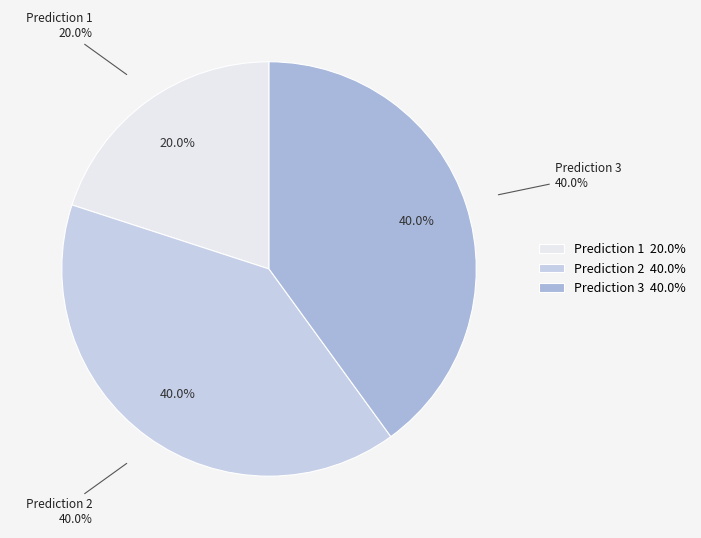

Does 3 account for over 50% of the chart?

No